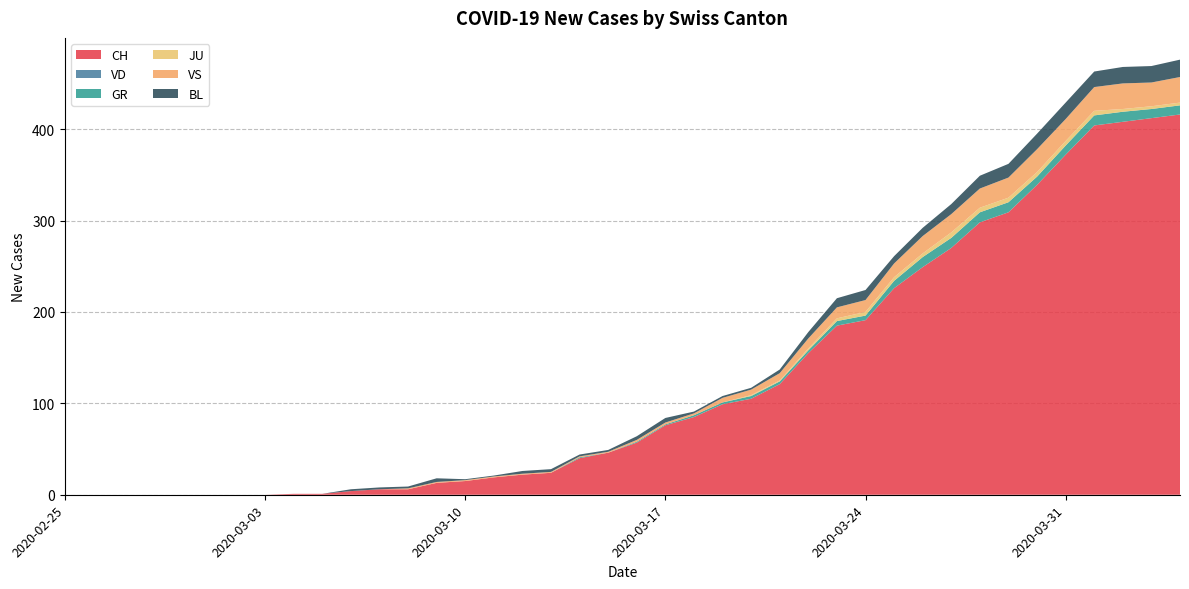

Reading left to right, extract all data points from this chart.

CH: 0	0	0	0	0	0	0	0	1	1	4	6	6	13	15	19	22	24	40	46	57	76	85	99	105	121	155	185	191	226	249	270	298	309	339	372	404	408	412	416
VD: 0	0	0	0	0	0	0	0	0	0	0	0	0	0	0	0	0	0	0	0	0	0	0	0	0	0	0	0	0	0	0	0	0	0	0	0	0	0	0	0
GR: 0	0	0	0	0	0	0	0	0	0	0	0	0	0	0	0	0	0	1	0	1	1	2	2	3	3	3	5	5	8	11	11	11	11	9	10	11	11	10	10
JU: 0	0	0	0	0	0	0	0	0	0	0	0	0	0	0	0	0	0	0	0	0	0	0	0	1	1	2	3	4	4	4	6	5	5	5	5	5	3	3	3
VS: 0	0	0	0	0	0	0	0	0	0	0	0	1	1	1	1	1	1	1	1	2	2	2	5	6	8	11	12	13	15	19	20	21	22	25	24	26	28	26	28
BL: 0	0	0	0	0	0	0	0	0	0	2	2	2	4	1	1	3	3	2	2	4	5	2	2	2	4	7	10	11	8	9	11	14	15	17	18	17	18	18	19